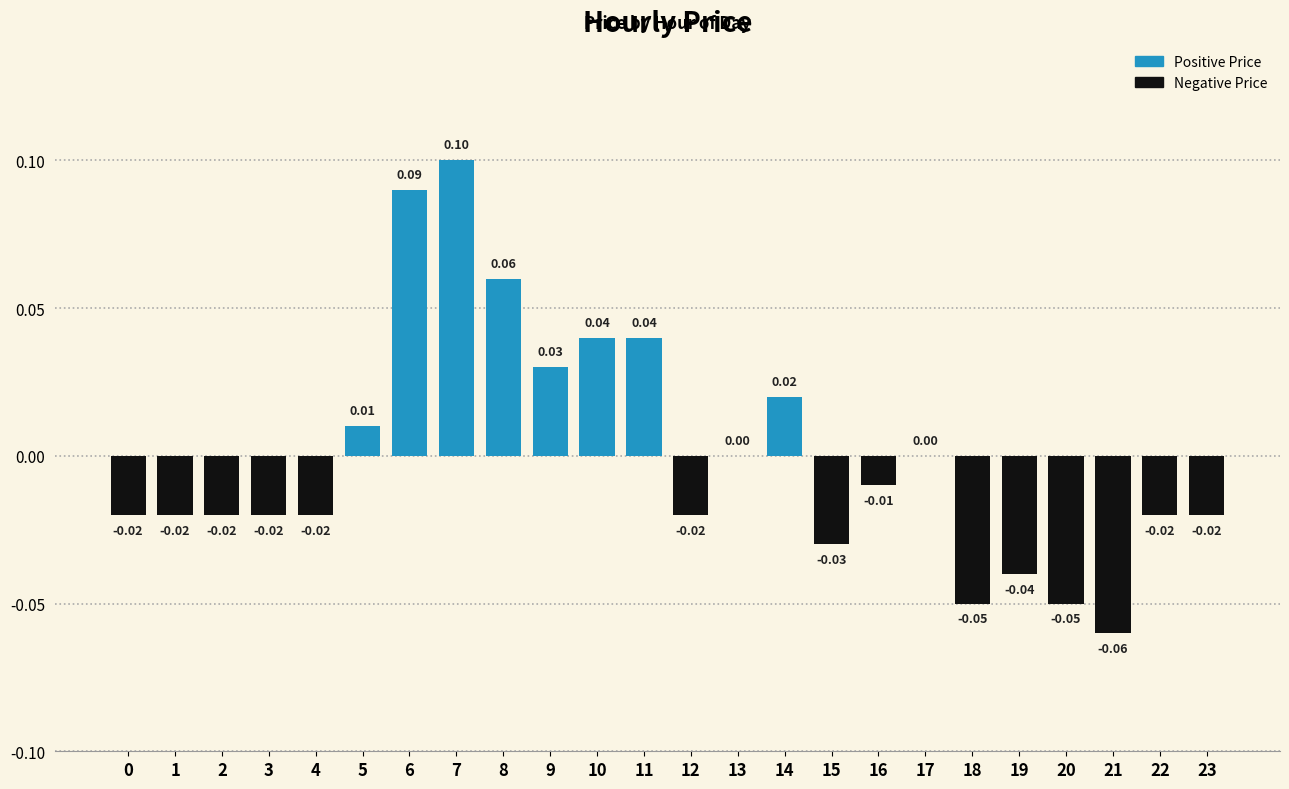

Which has a higher value, 16 or 9?

9